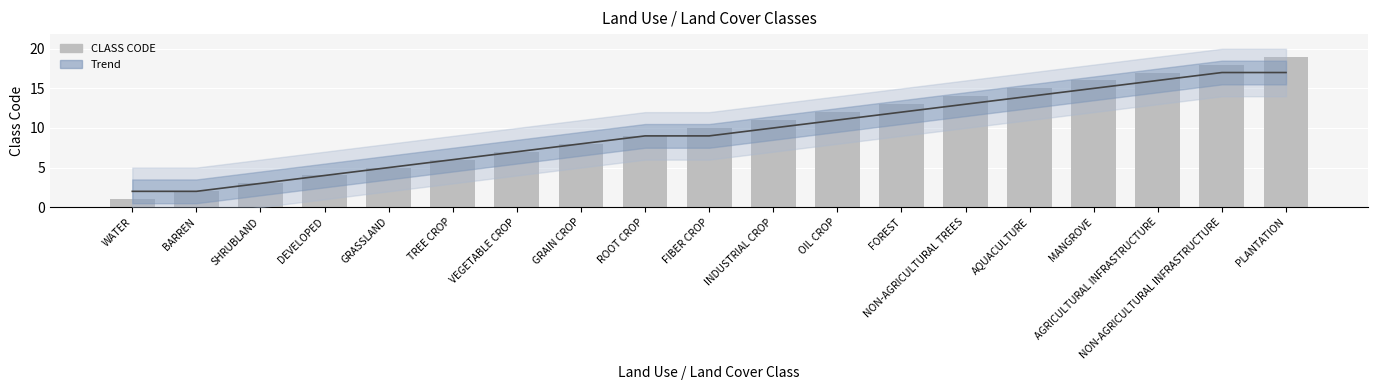

What is the average value of the Trend series?

9